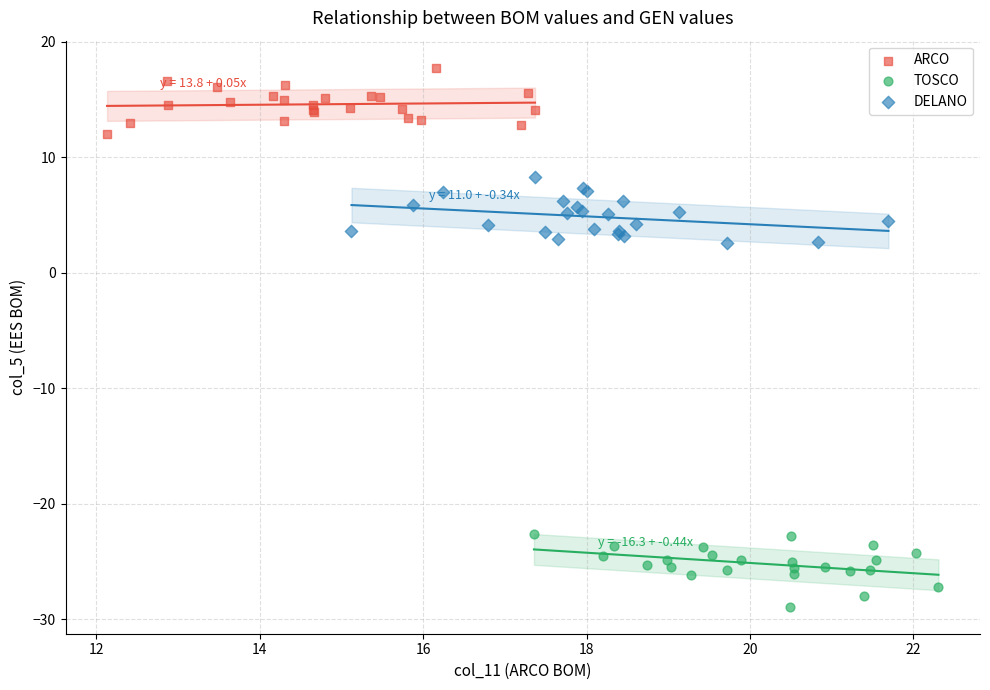

Which series contains the highest Y value?

ARCO